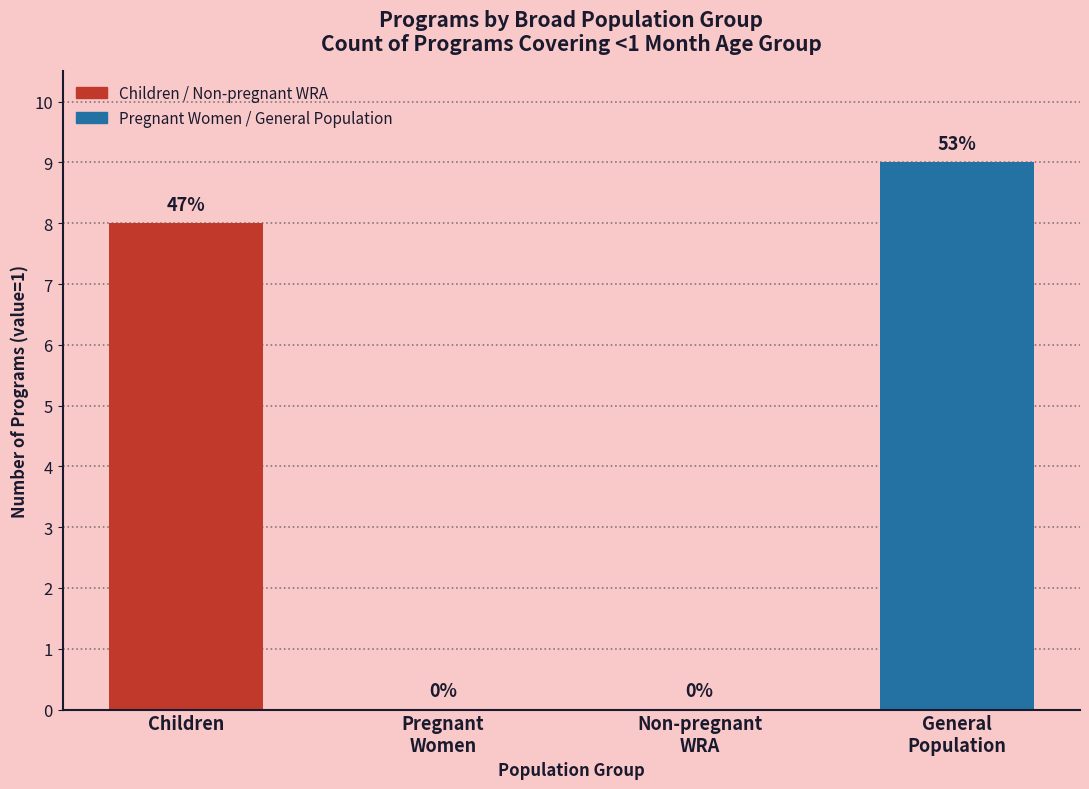

The chart shows a value of 11 at Children. True or false?

False